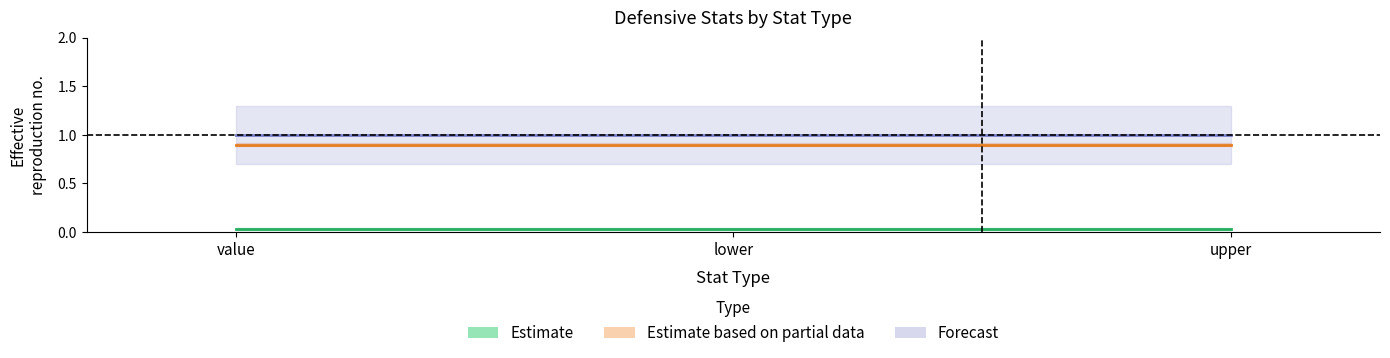

The value of Estimate at value is 0.0. True or false?

True